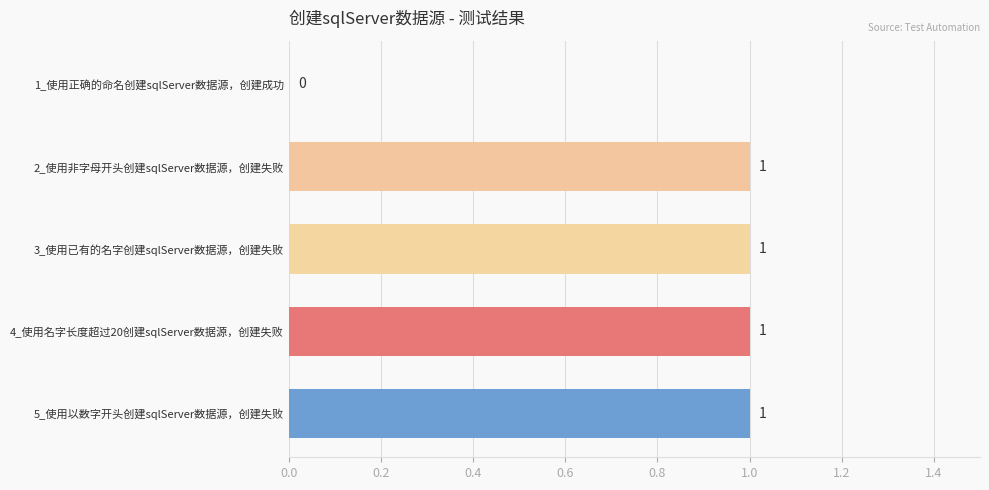

Count the number of categories in the chart.

5